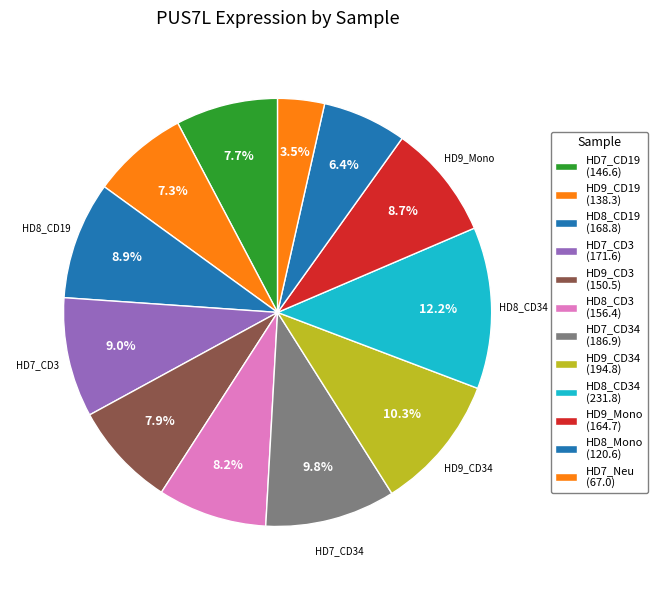

How many slices are in this pie chart?

12